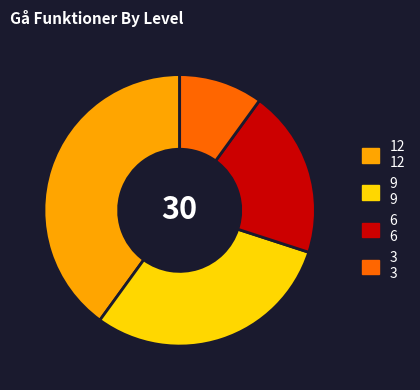

How many slices are in this pie chart?

4